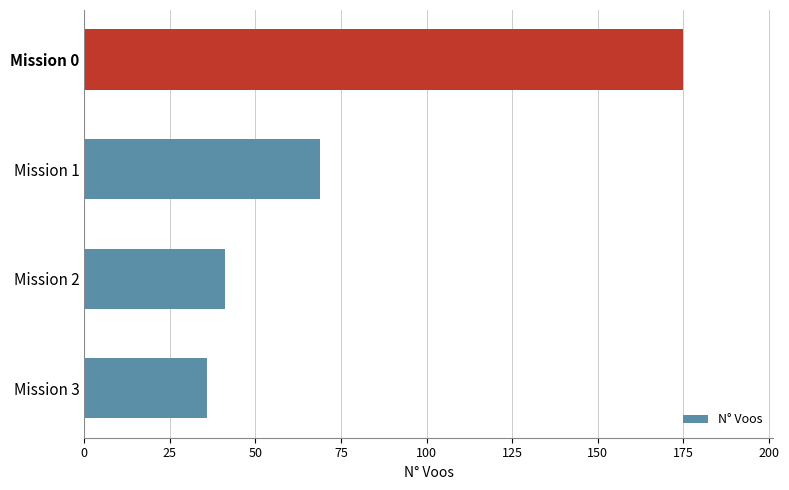

Rank the categories by value from lowest to highest.

Mission 3, Mission 2, Mission 1, Mission 0